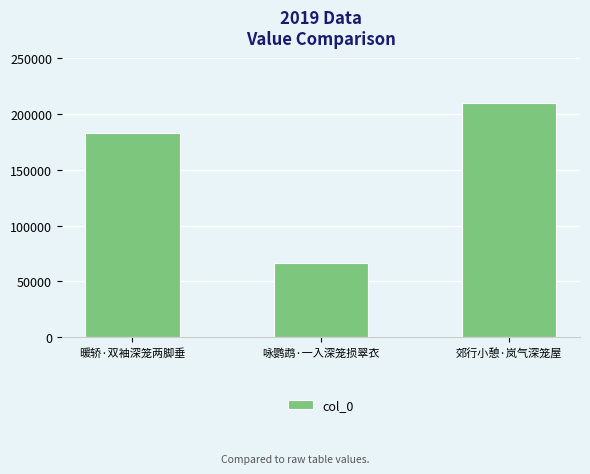

What value does the data have at 郊行小憩·岚气深笼屋?

209482